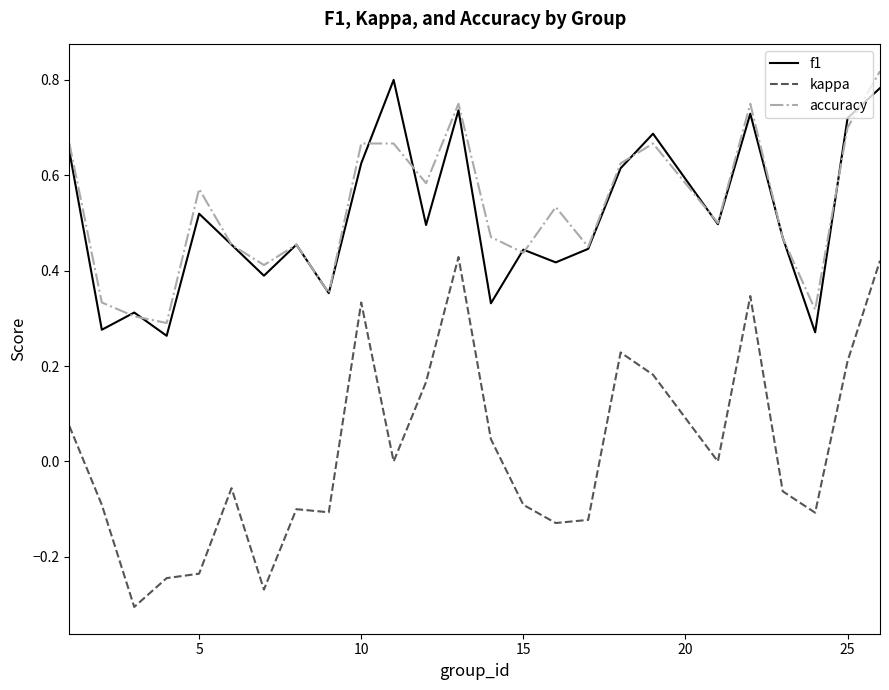

Which series has the largest range (max minus min)?

kappa